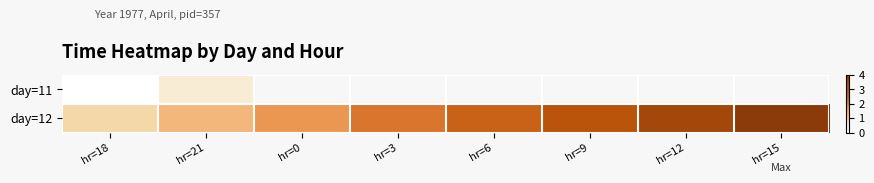

Count the number of categories in the chart.

8